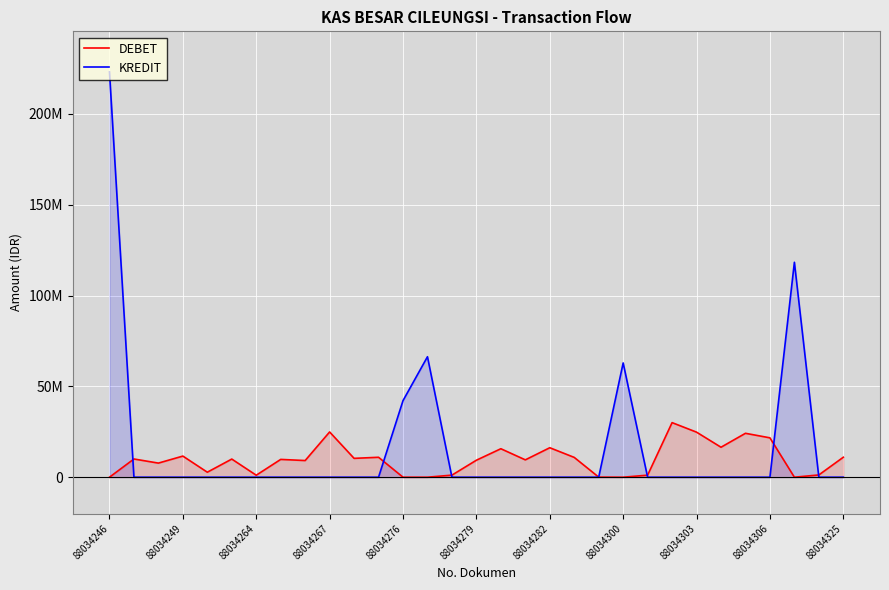

What are all the series names shown in the legend?

DEBET, KREDIT